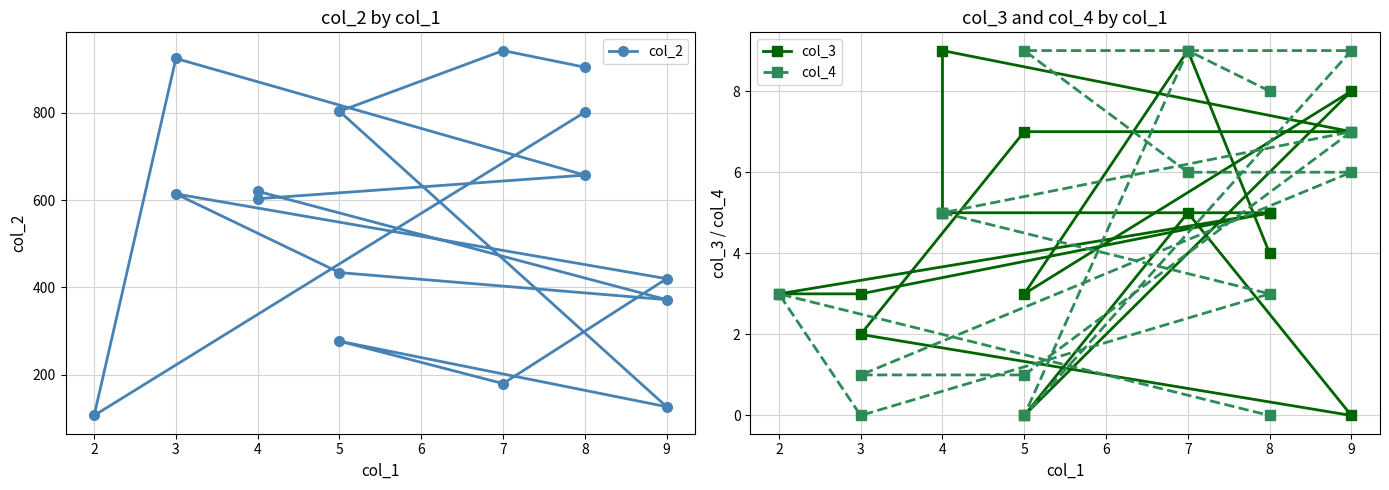

In col_2, how many points are lower than both neighbors (excluding endpoints)?

5